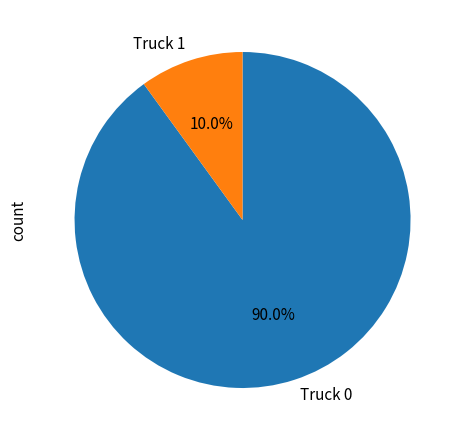

What percentage is the Truck 1 slice, to the nearest percent?

10%